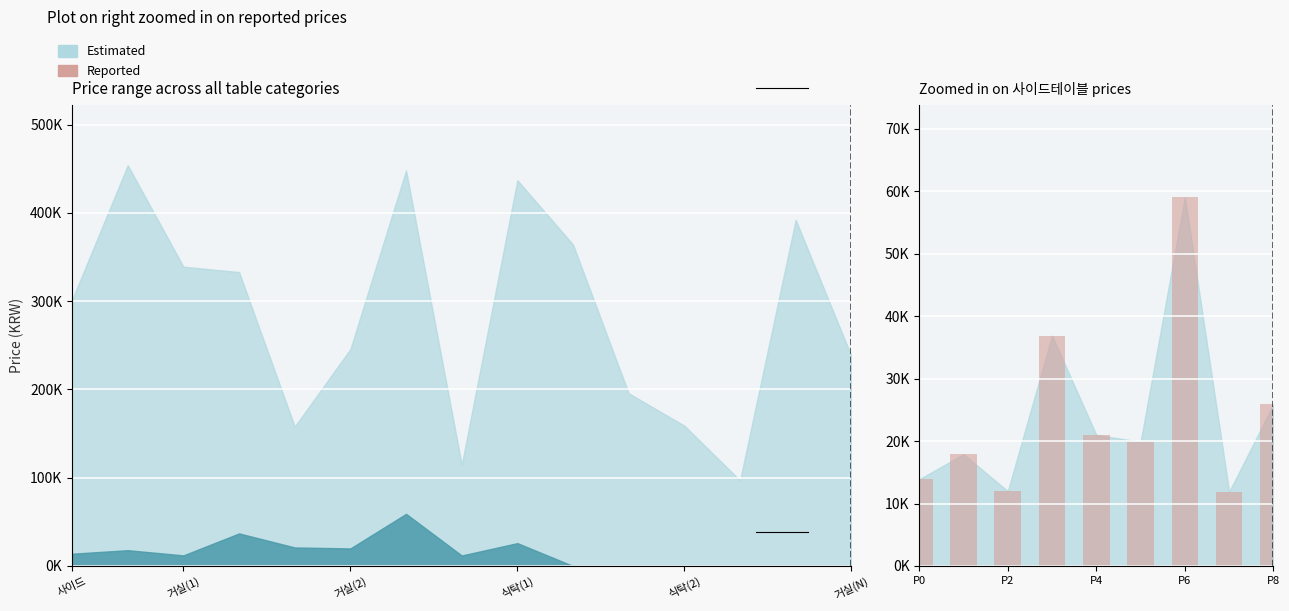

What is the label of the 8th bar from the left?

7